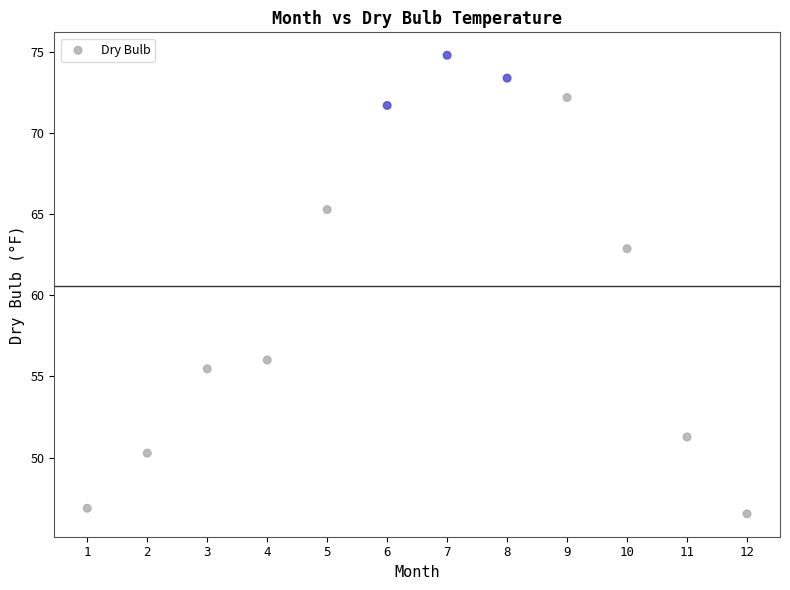

What is the range of Y values (max minus min)?

28.2